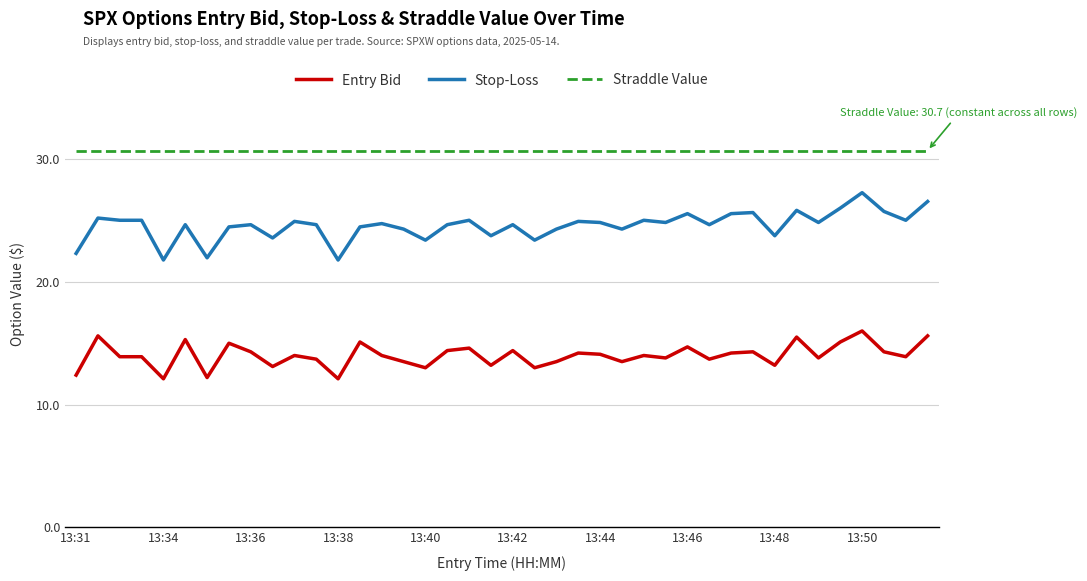

Which series has the widest spread of values?

Stop-Loss